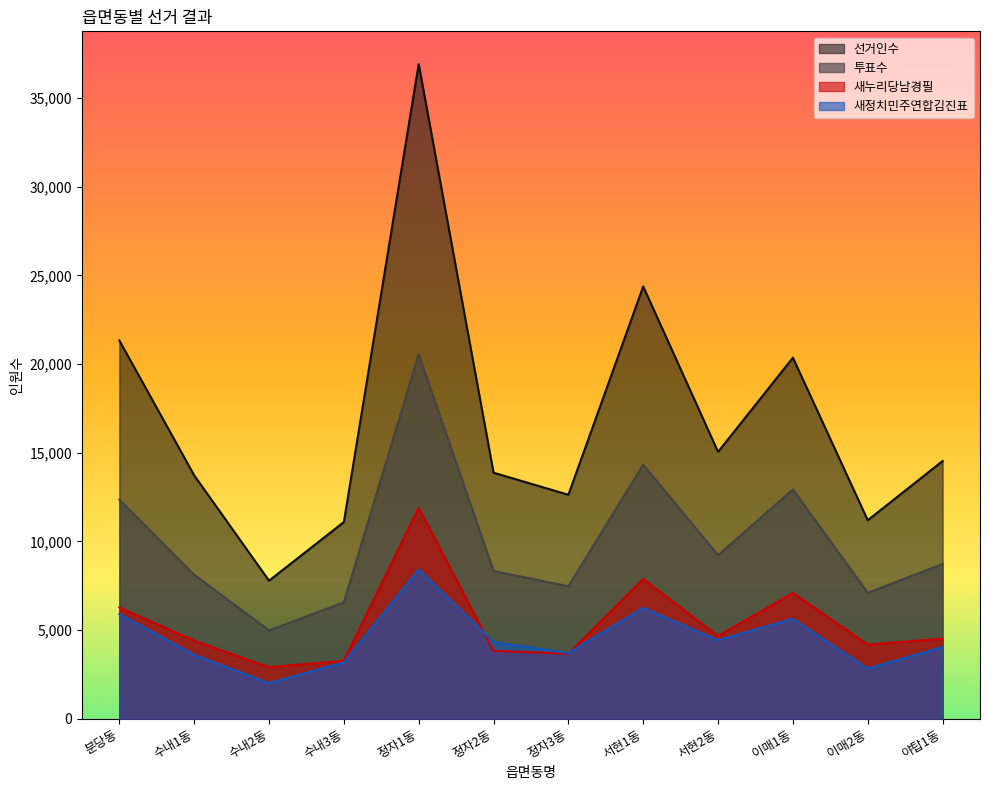

Where does the 새누리당남경필 series first go above 4517?

분당동